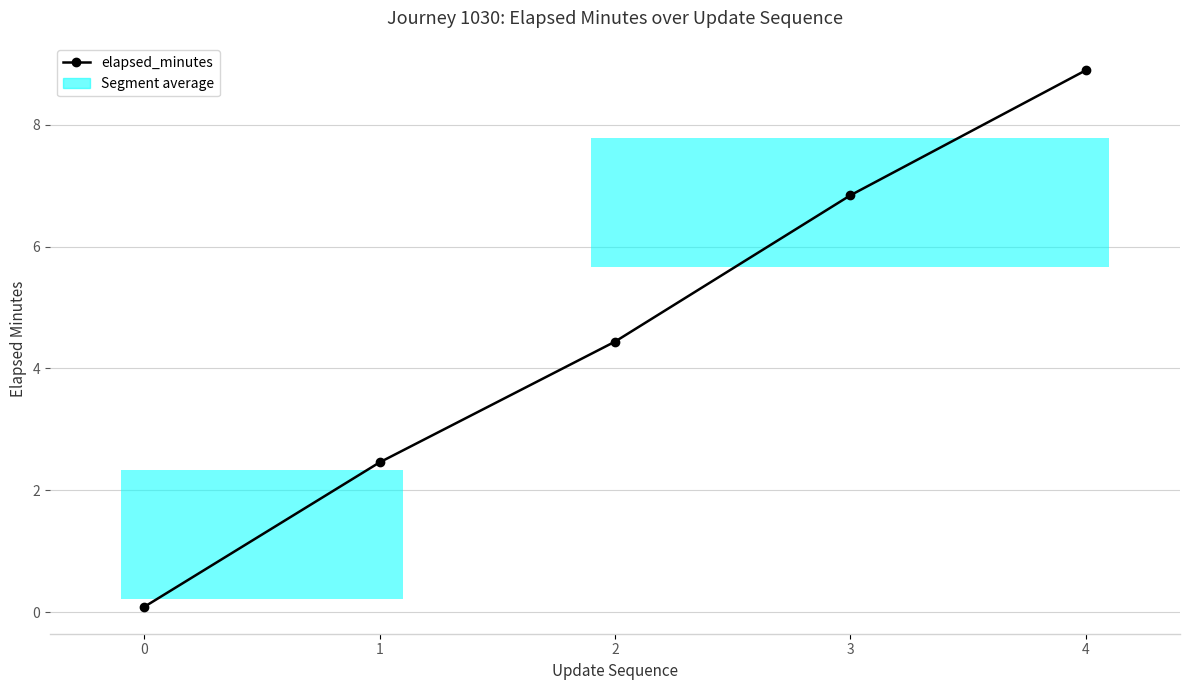

What is the ratio of the value at 1 to the value at 3?

0.4